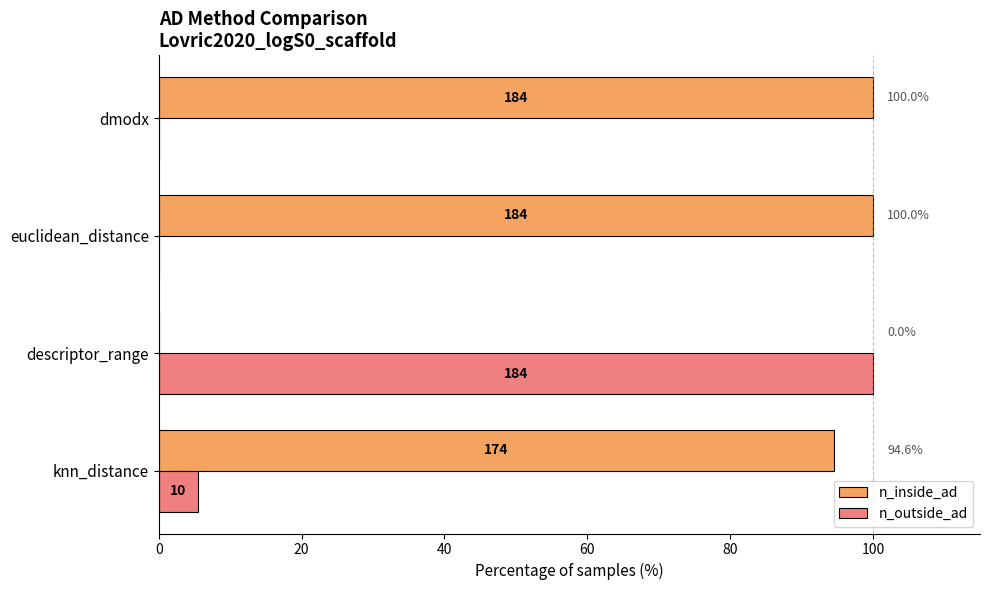

What are all the series names shown in the legend?

n_inside_ad, n_outside_ad